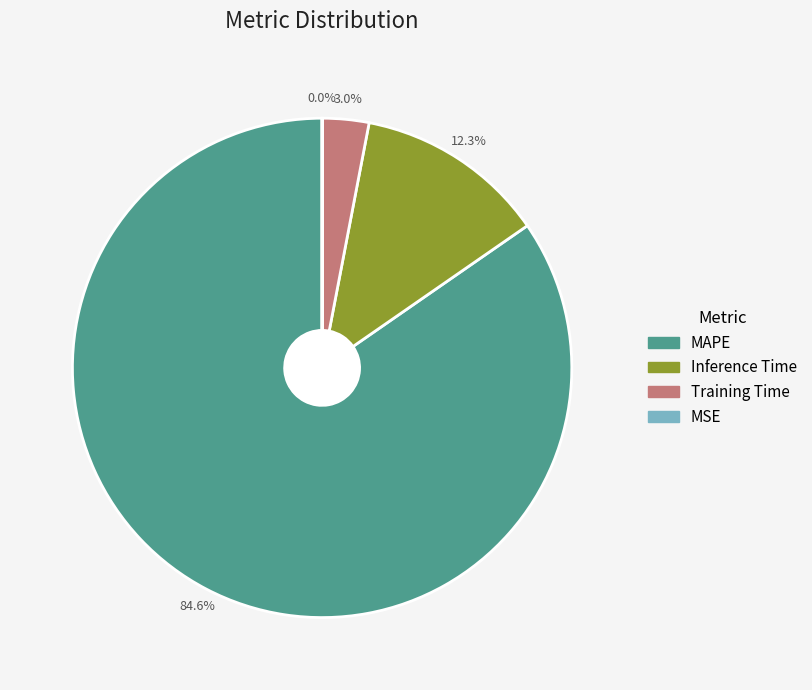

The MAPE slice represents 85% of the pie. True or false?

True